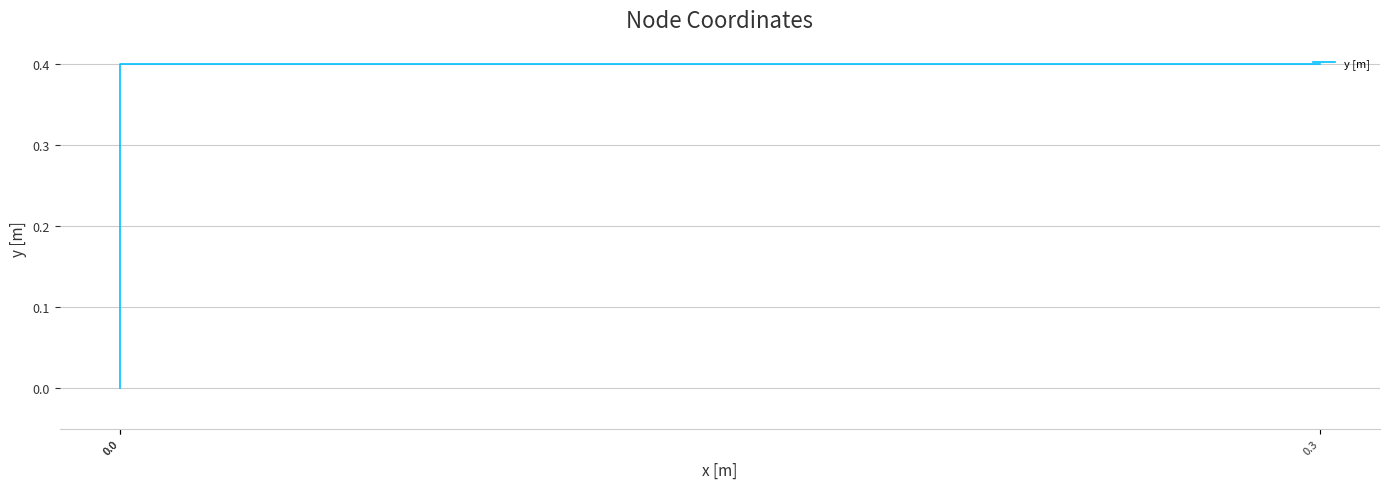

Is this an area chart (filled region under the line)?

No